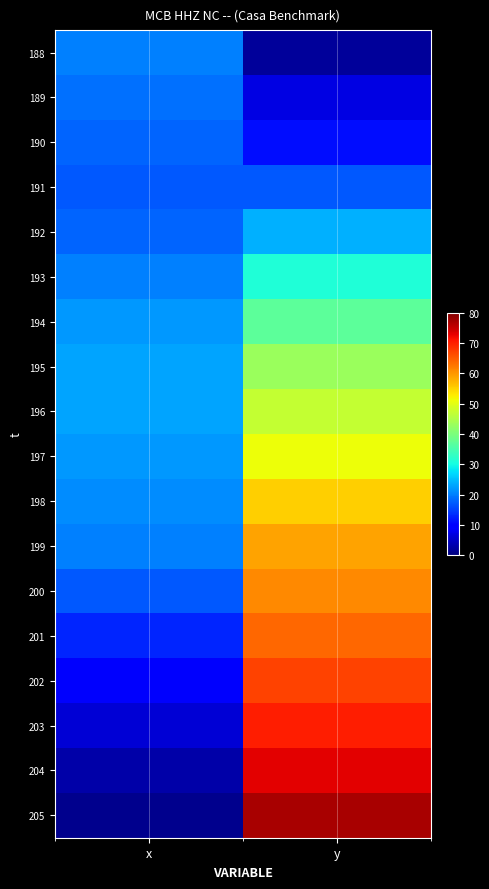

Which series changed the most between x and y?

205